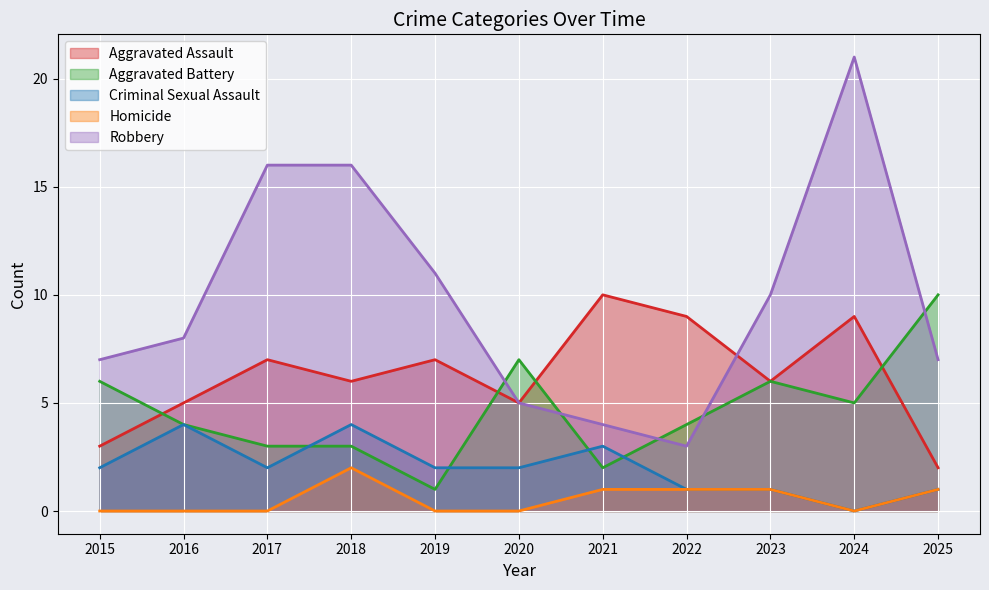

Which label corresponds to the largest value in the chart?

2024